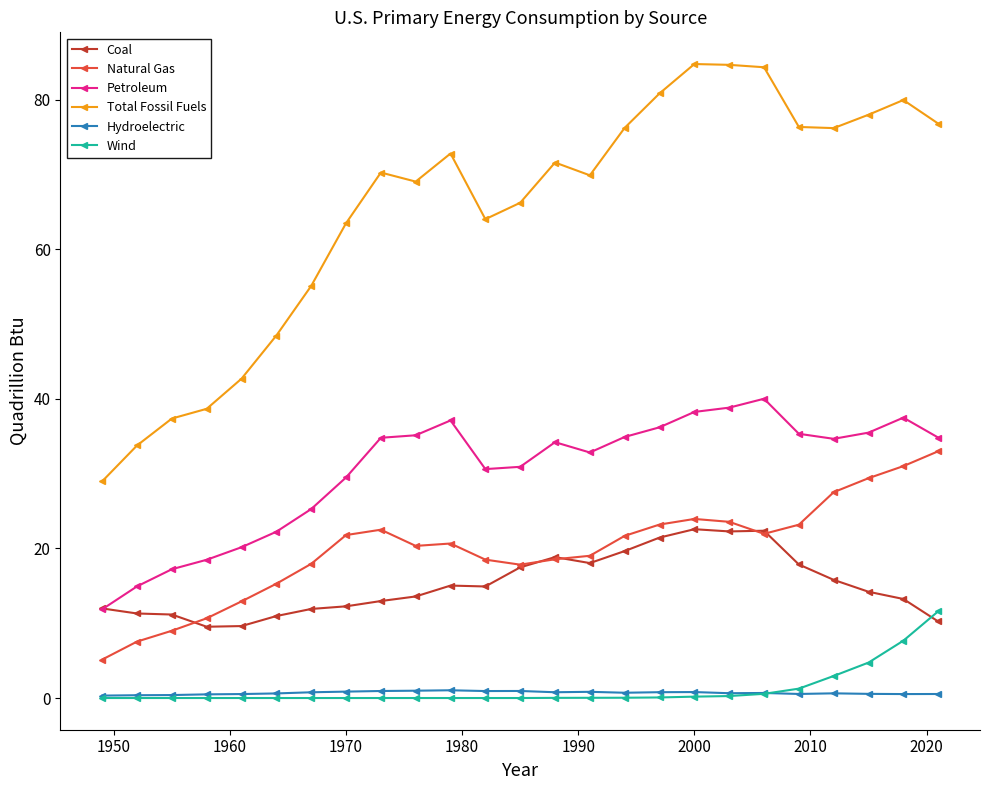

Which series has the largest total across all categories?

Total Fossil Fuels